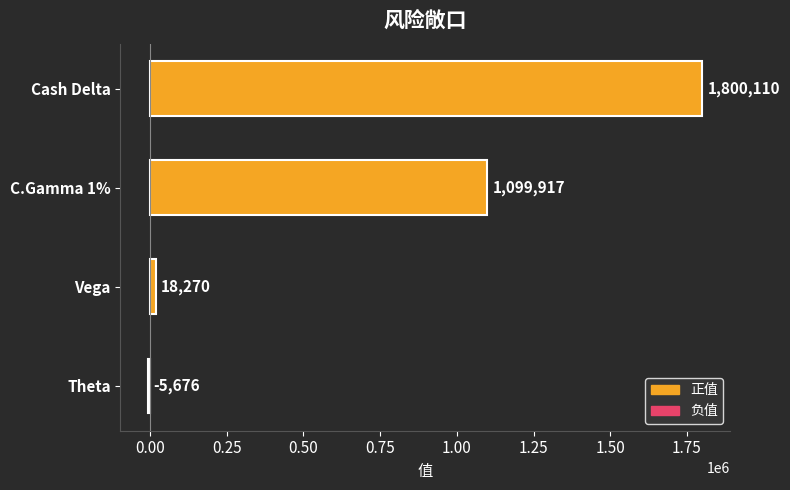

What is the maximum value shown in the chart?

1800110